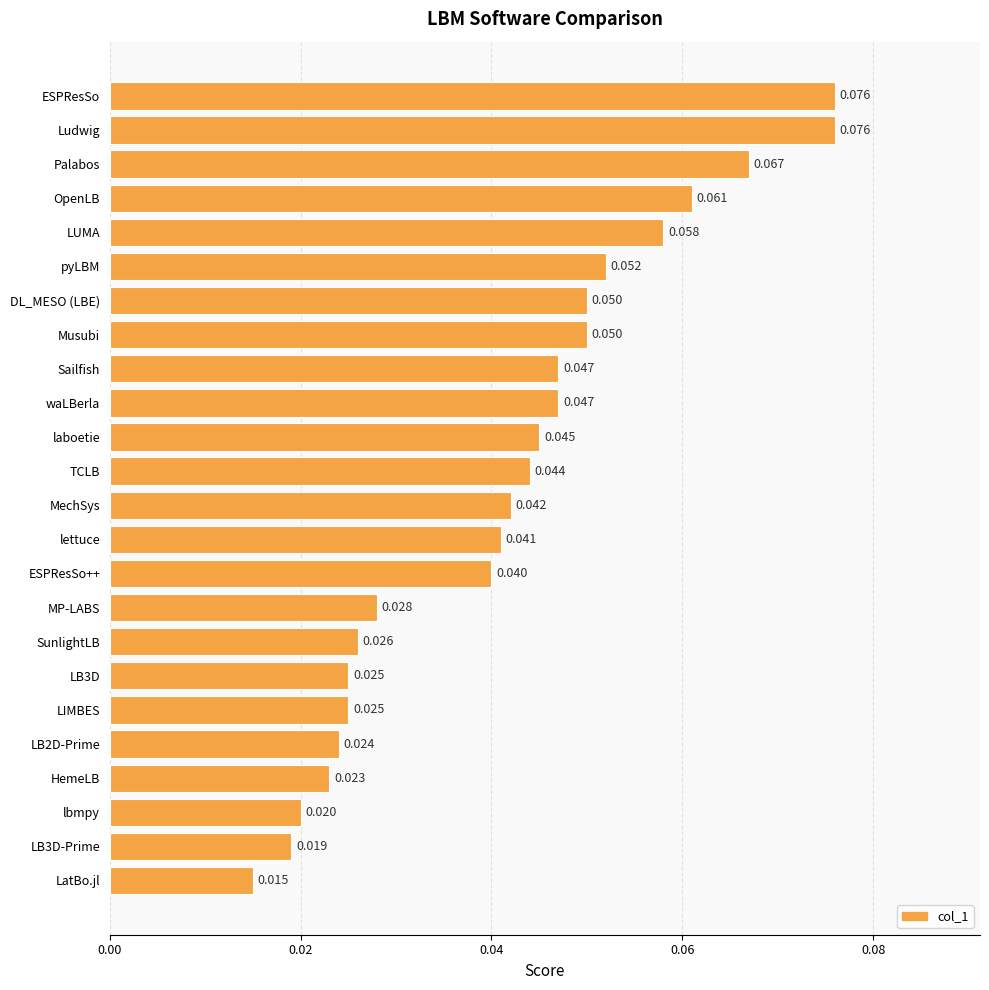

Which has a higher value, Musubi or LB2D-Prime?

Musubi